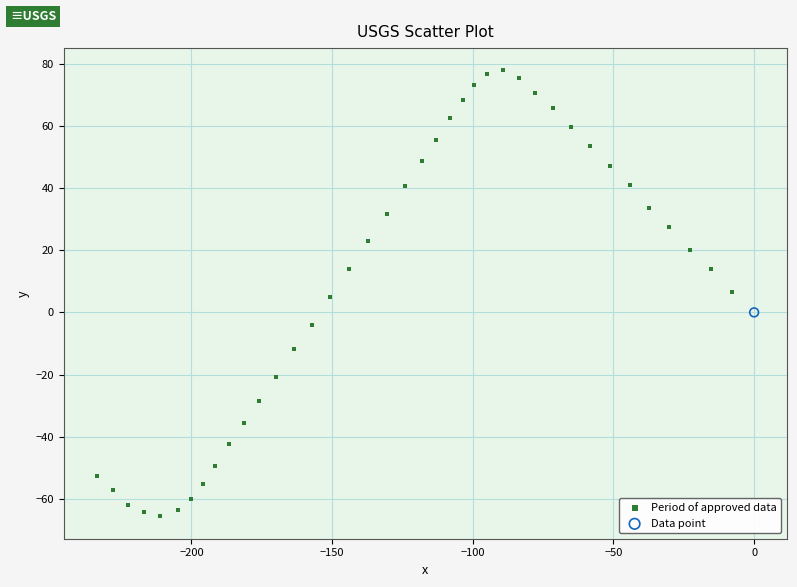

What are all the series names shown in the legend?

Period of approved data, Data point